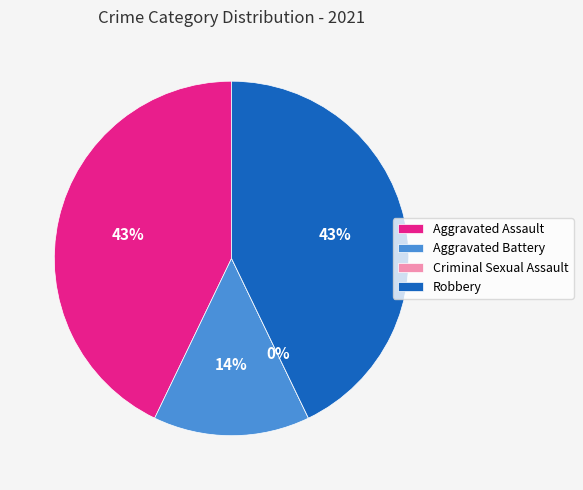

What portion of the pie excludes Robbery?

57.1%